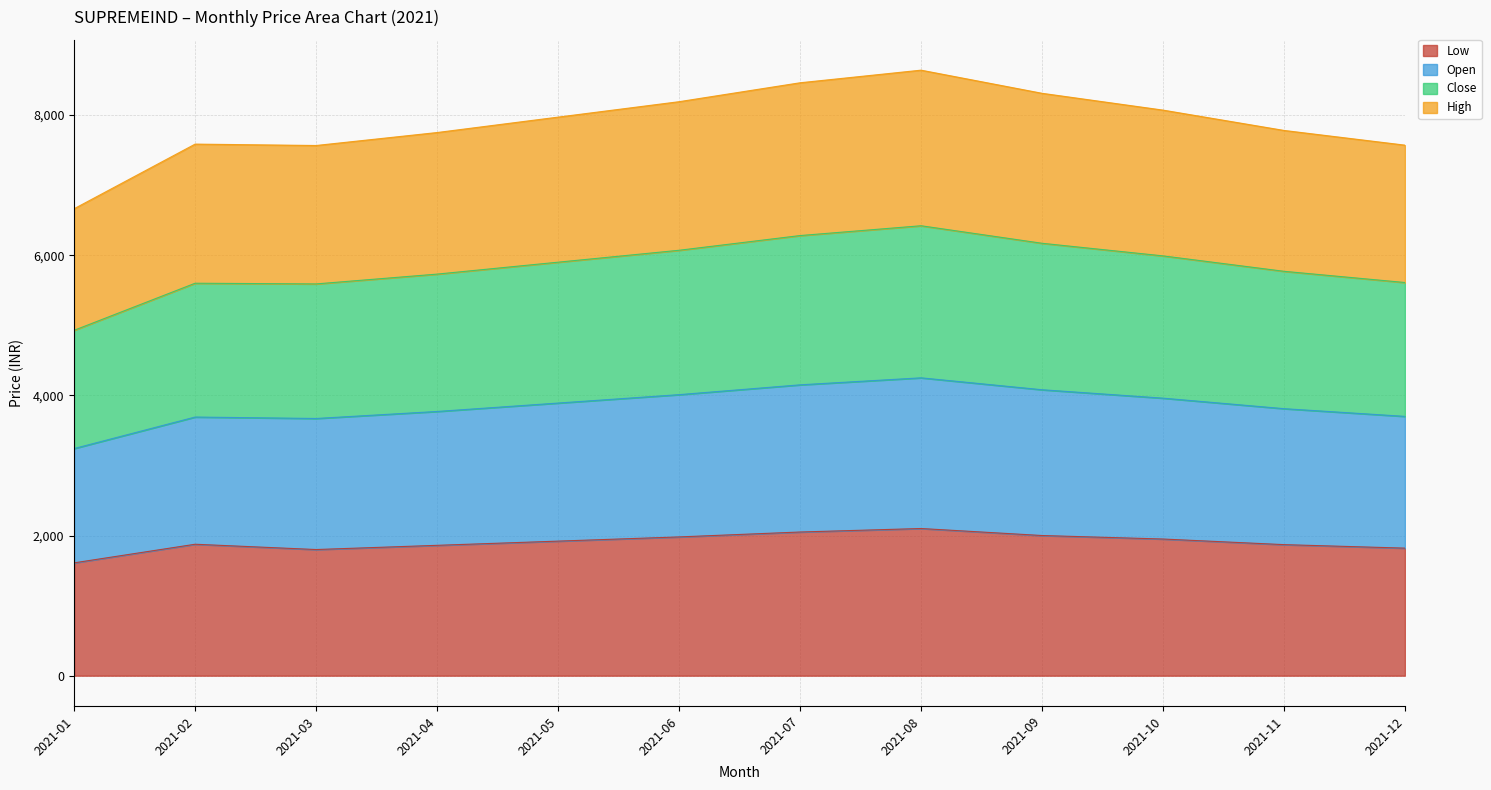

The value of Low at 2021-12 is 1820.0. True or false?

True